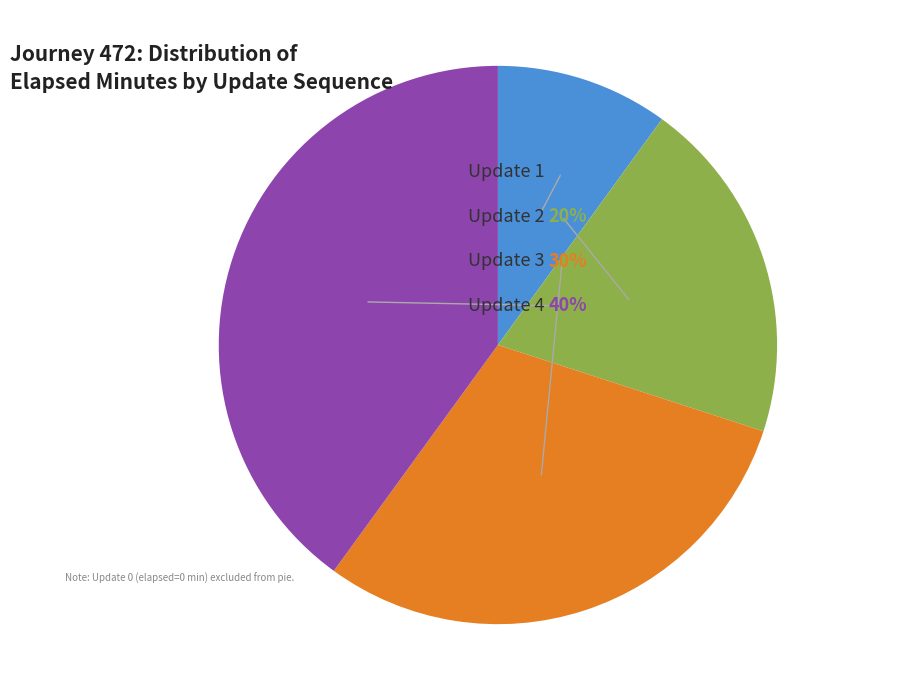

Combined, what portion of the pie is Update 4 and Update 2?

60.0%